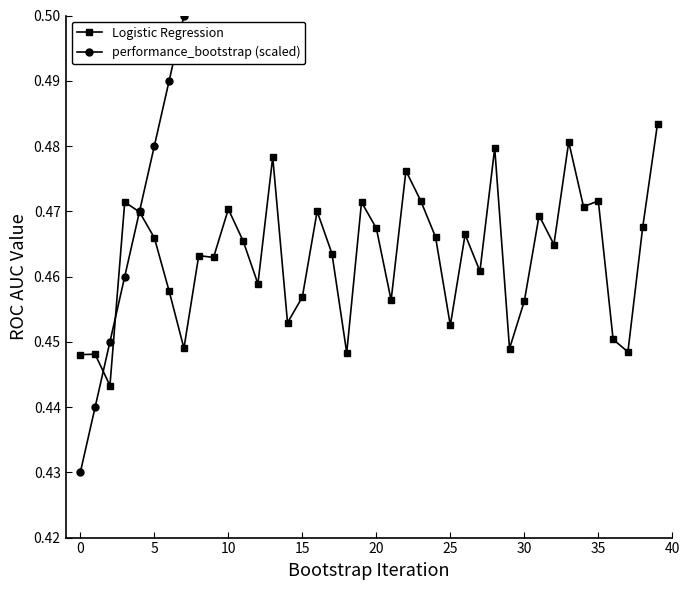

Does the chart have visible grid lines?

No